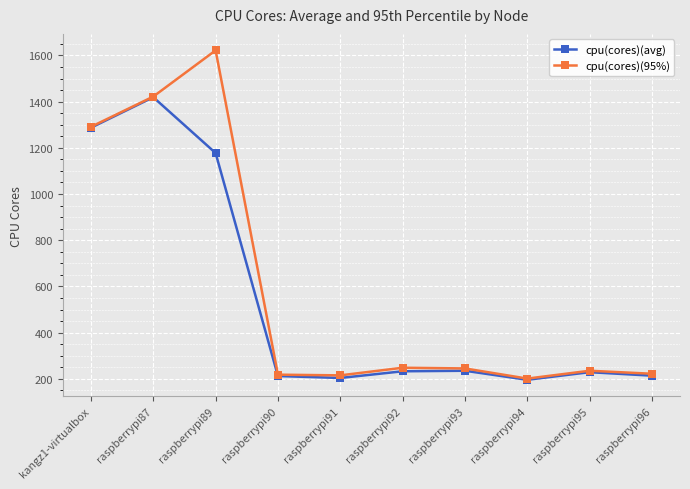

The value of cpu(cores)(95%) at raspberrypi92 is 140.7. True or false?

False